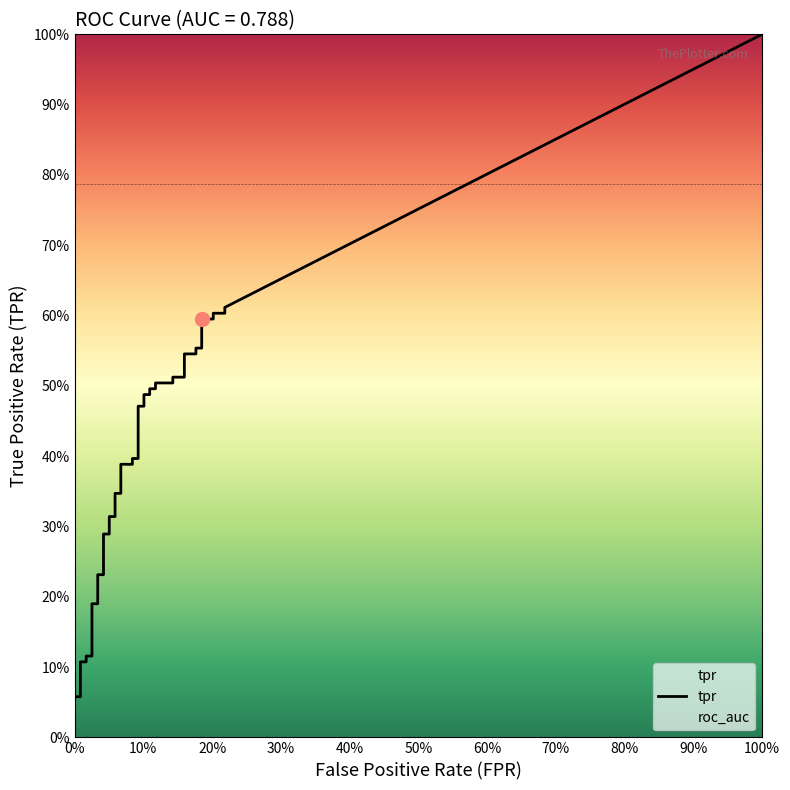

Reading left to right, list all the values displayed in this chart.

fpr: fpr=0.0	tpr=0.0	2=0.0	3=0.0	4=0.0	5=0.0	6=0.0	7=0.0	8=0.0	9=0.0	10=0.0	11=0.0	12=0.1	13=0.1	14=0.1	15=0.1	16=0.1	17=0.1	18=0.1	19=0.1	20=0.1	21=0.1	22=0.1	23=0.1	24=0.1	25=0.1	26=0.1	27=0.1	28=0.1	29=0.1	30=0.2	31=0.2	32=0.2	33=0.2	34=0.2	35=0.2	36=0.2	37=0.2	38=0.2	39=0.2
tpr: fpr=0.0	tpr=0.1	2=0.1	3=0.1	4=0.1	5=0.1	6=0.1	7=0.2	8=0.2	9=0.2	10=0.2	11=0.3	12=0.3	13=0.3	14=0.3	15=0.3	16=0.3	17=0.4	18=0.4	19=0.4	20=0.4	21=0.5	22=0.5	23=0.5	24=0.5	25=0.5	26=0.5	27=0.5	28=0.5	29=0.5	30=0.5	31=0.5	32=0.5	33=0.6	34=0.6	35=0.6	36=0.6	37=0.6	38=0.6	39=0.6